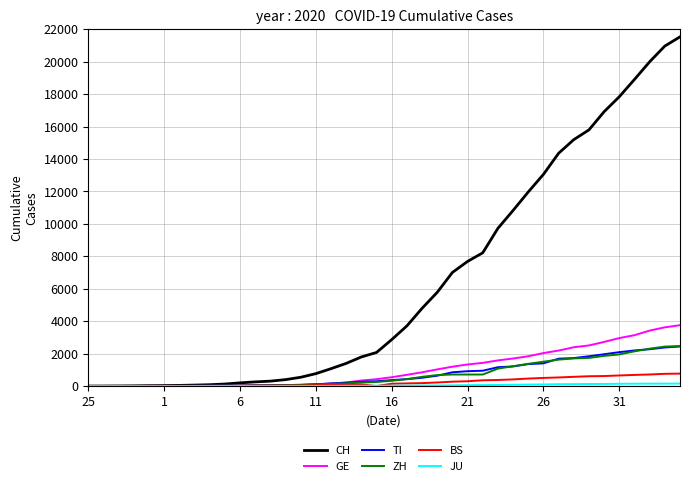

What is the maximum value shown in the chart?

21535